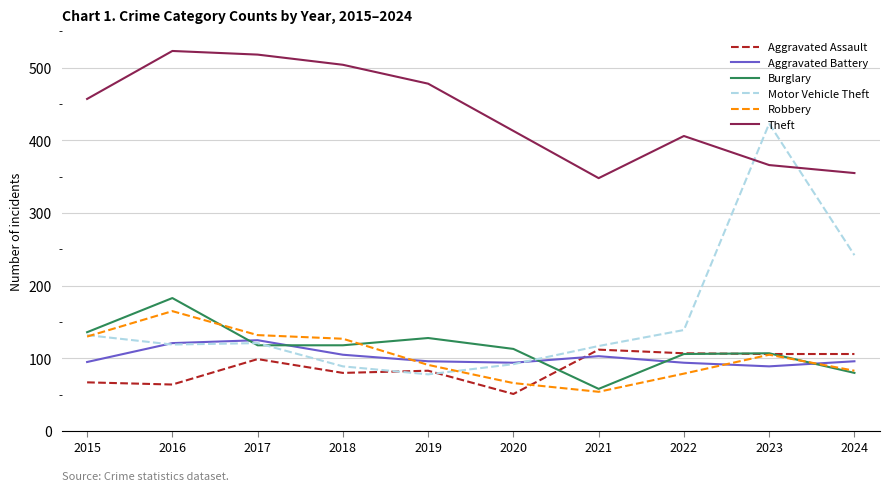

What is the difference between the maximum and minimum values in the Aggravated Assault series?

61